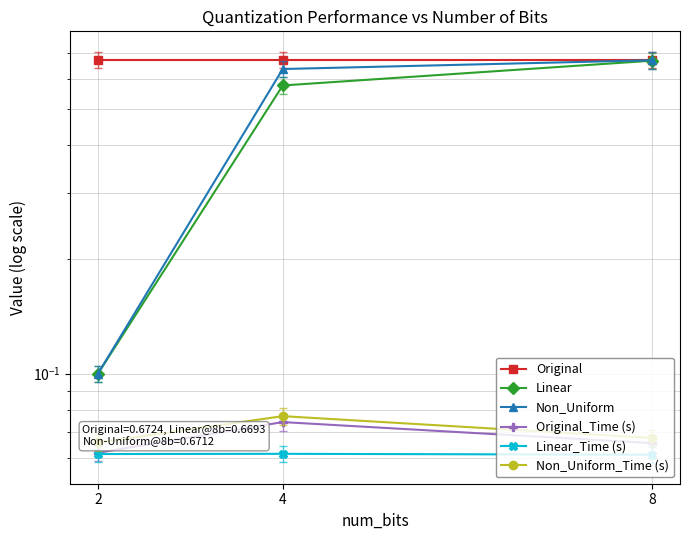

Does the chart have visible grid lines?

Yes